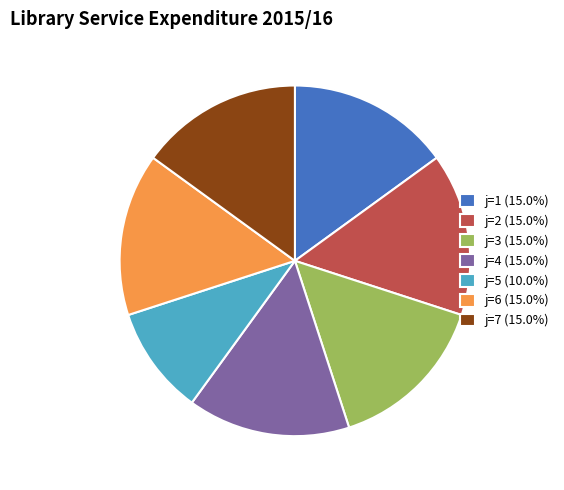

Does any single category account for the majority?

No